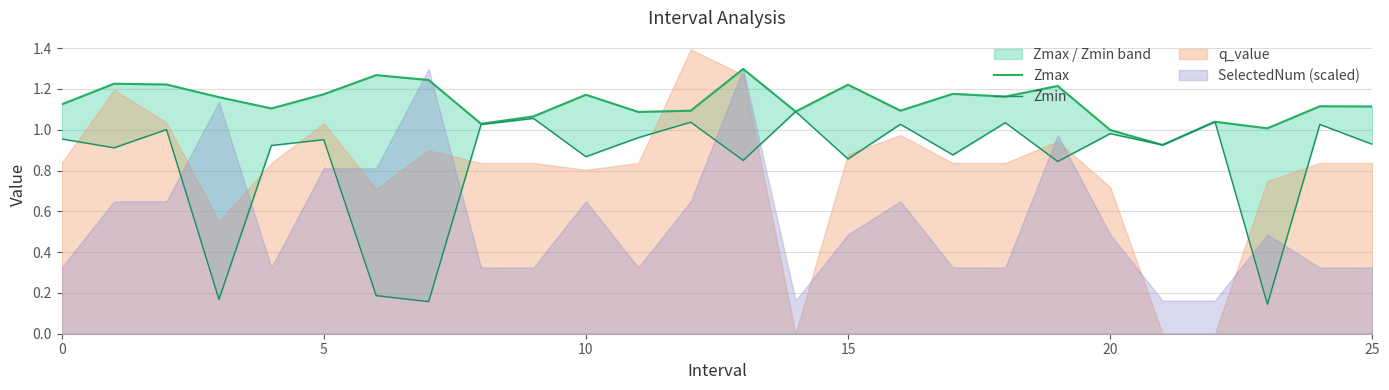

Where is Zmax nearest to the value 1?

20